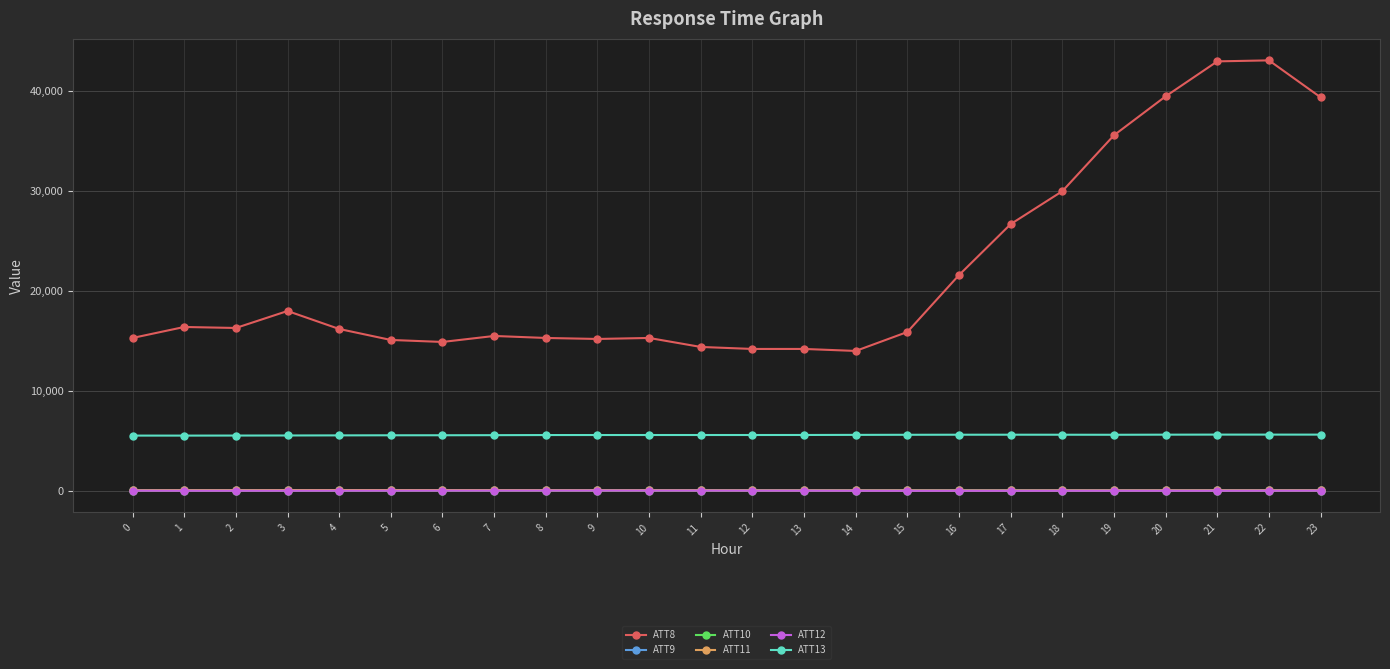

Is the value of ATT10 at 8 greater than the value of ATT8 at 14?

No